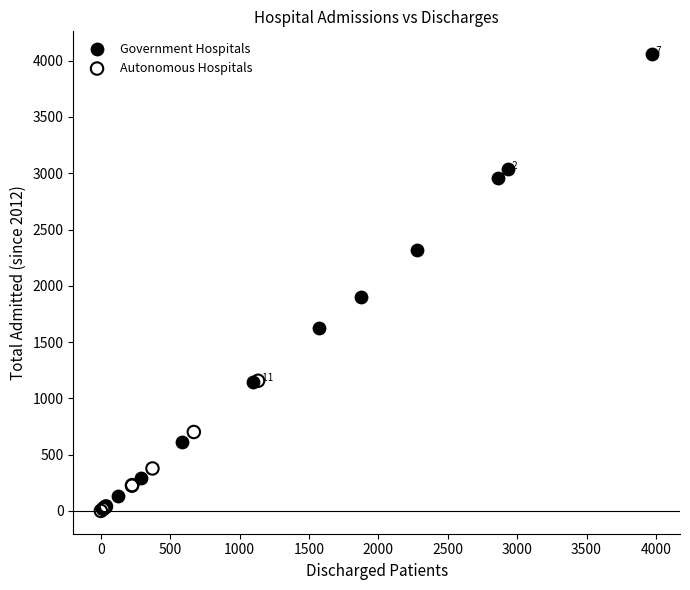

Which series contains the highest Y value?

Government Hospitals